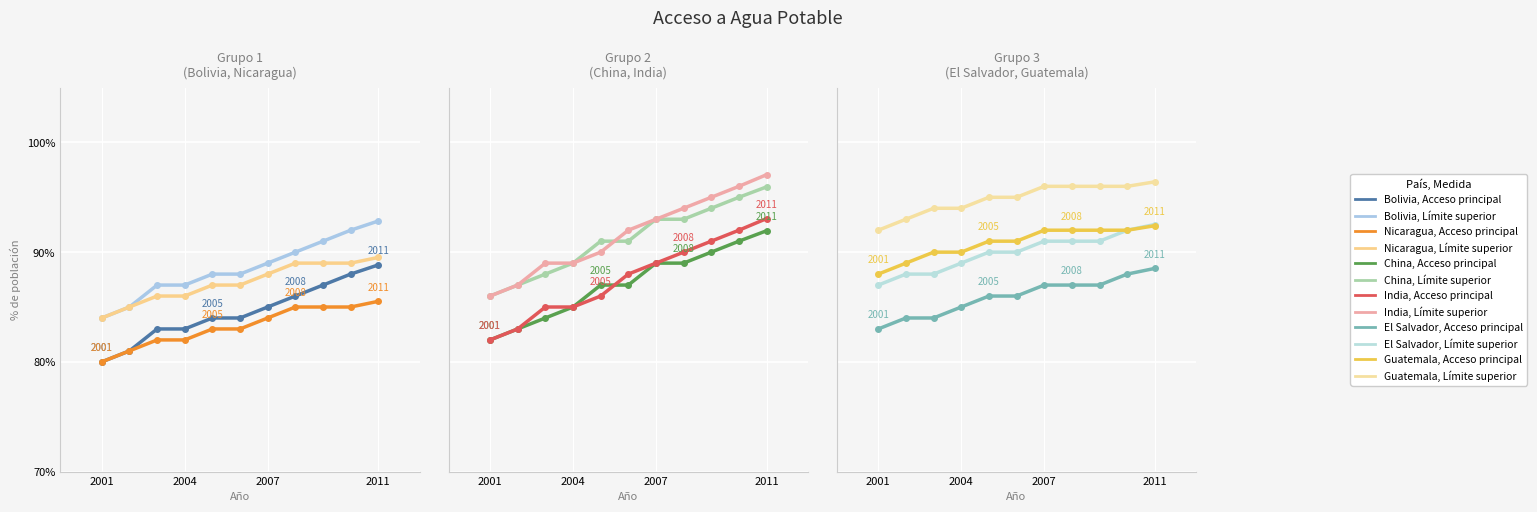

What is the sum of all Bolivia values?

929.8